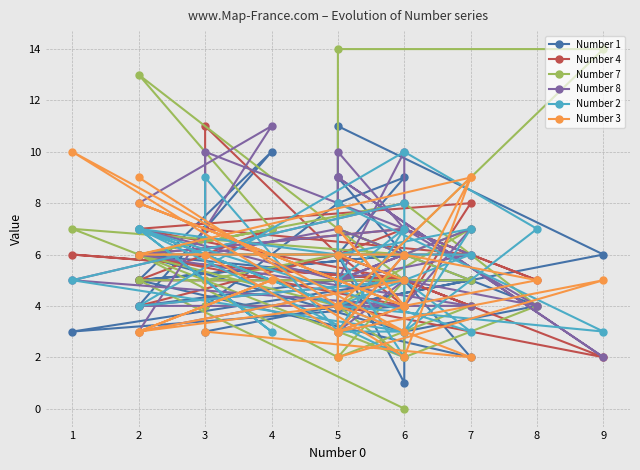

What is the difference between the second highest and second lowest values in the Number 3 series?

7